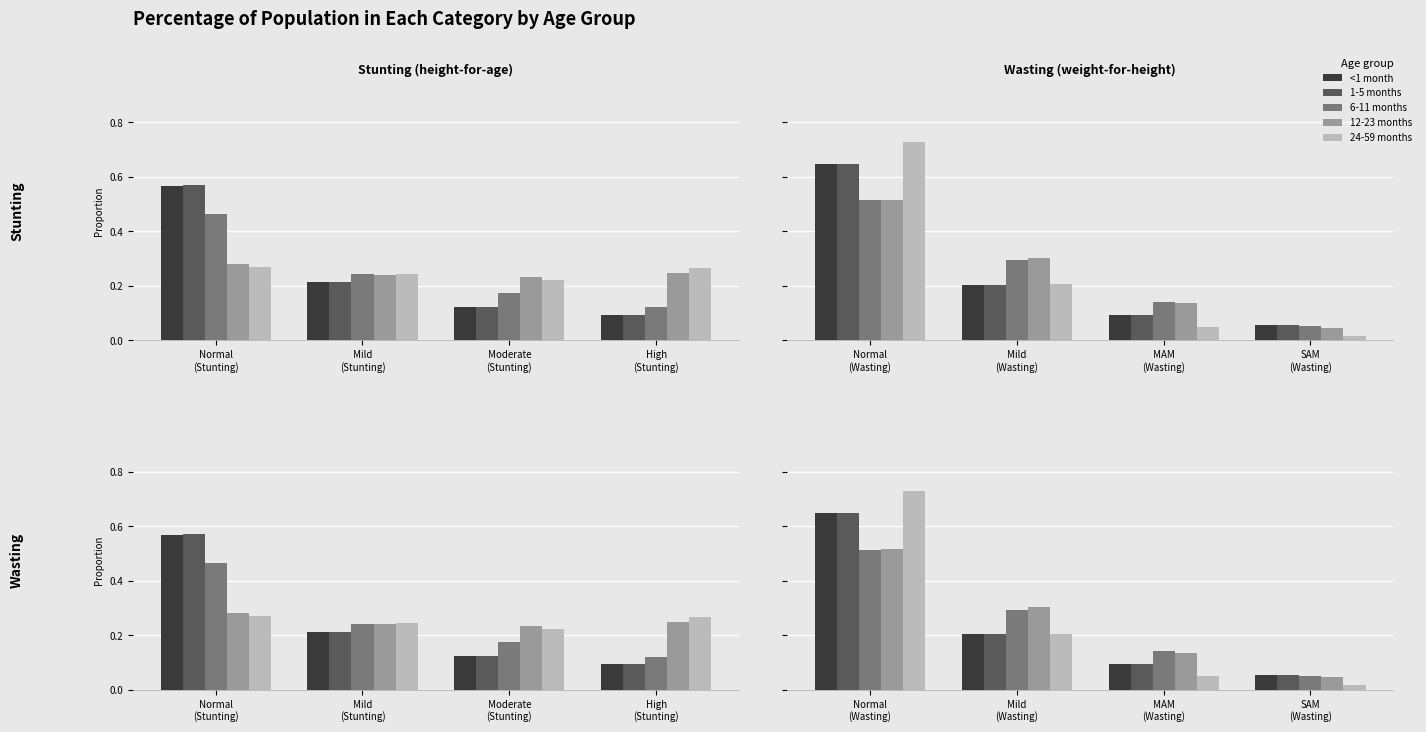

At which label does 6-11 months reach its minimum?

SAM (Wasting)